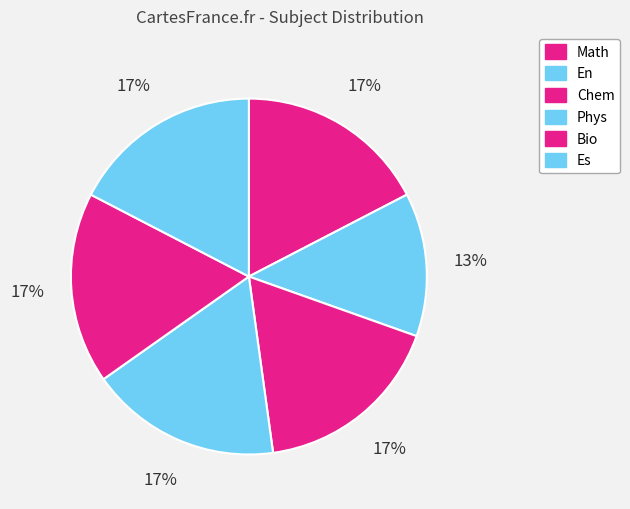

How many slices are in this pie chart?

6